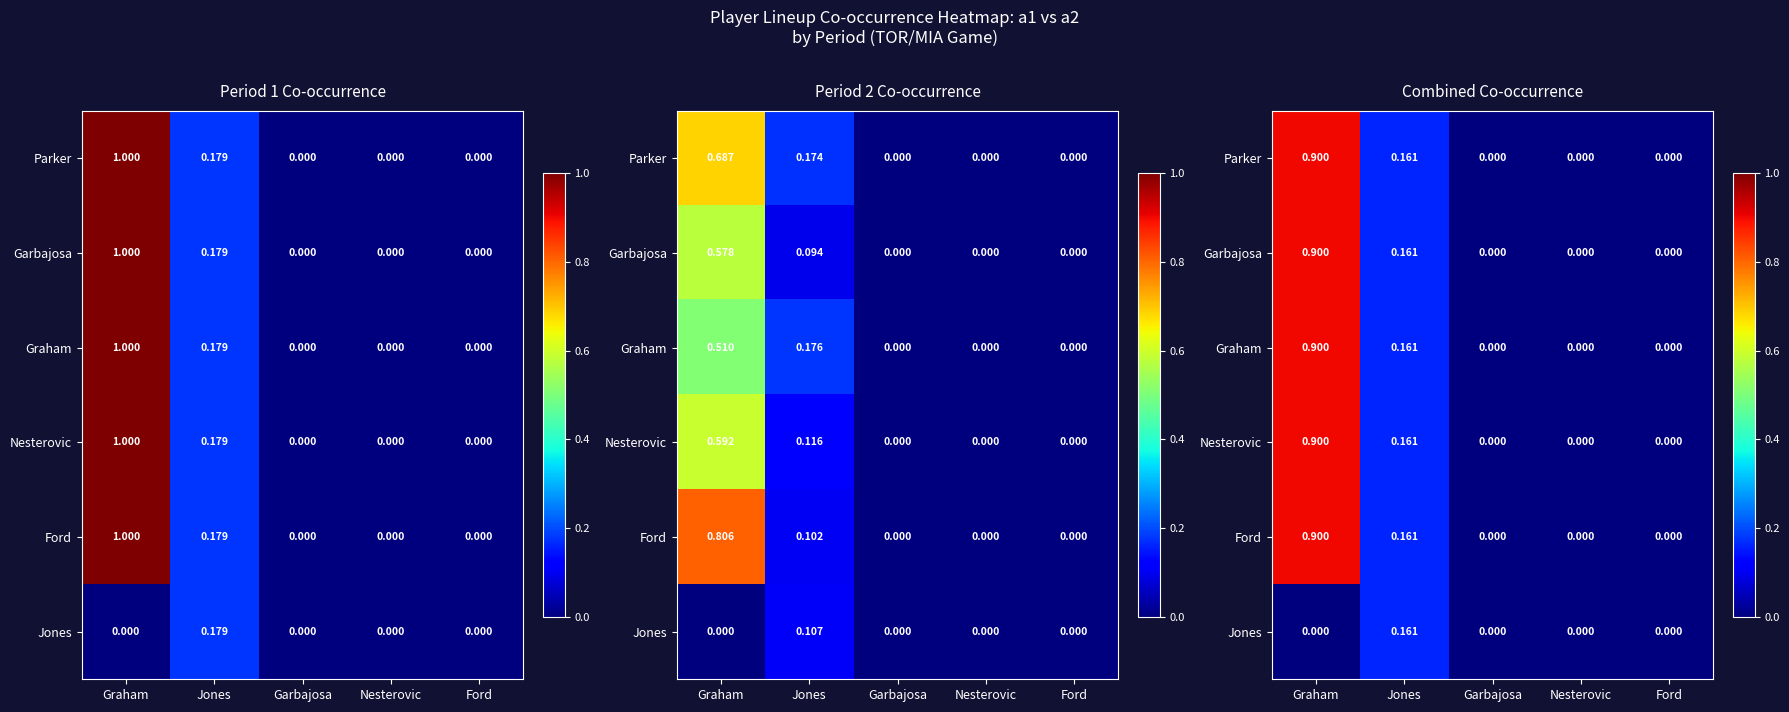

Which series has the widest spread of values?

Parker